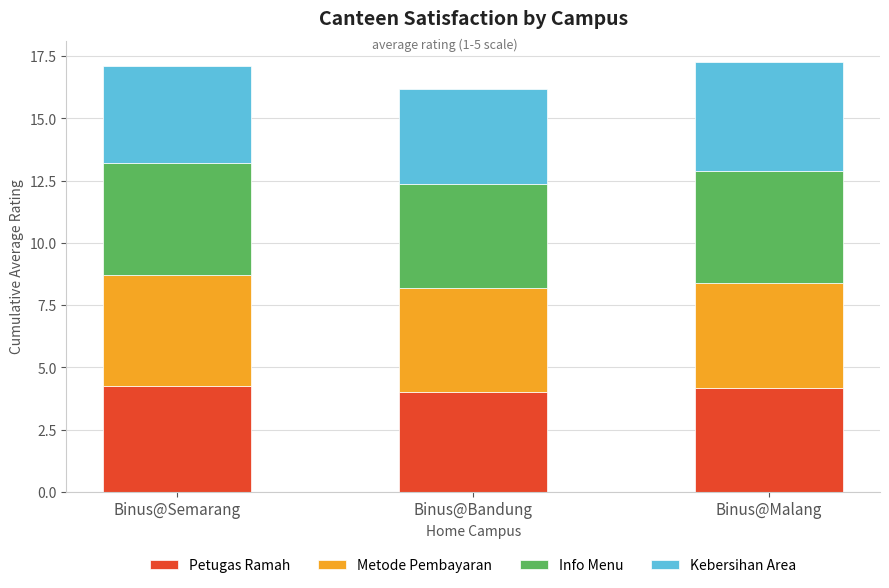

Does the chart contain any negative values?

No